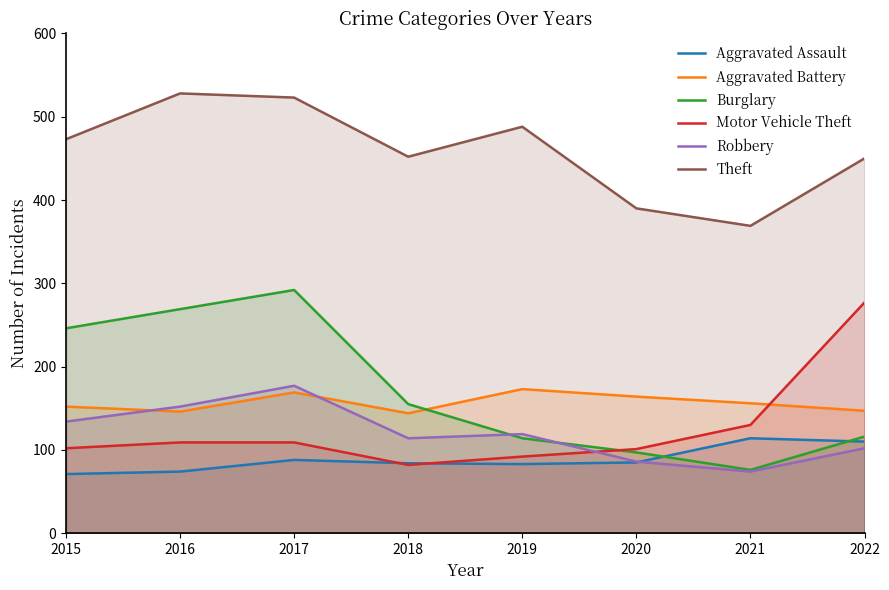

Rank the series by their maximum value, from lowest to highest.

Aggravated Assault, Aggravated Battery, Robbery, Motor Vehicle Theft, Burglary, Theft